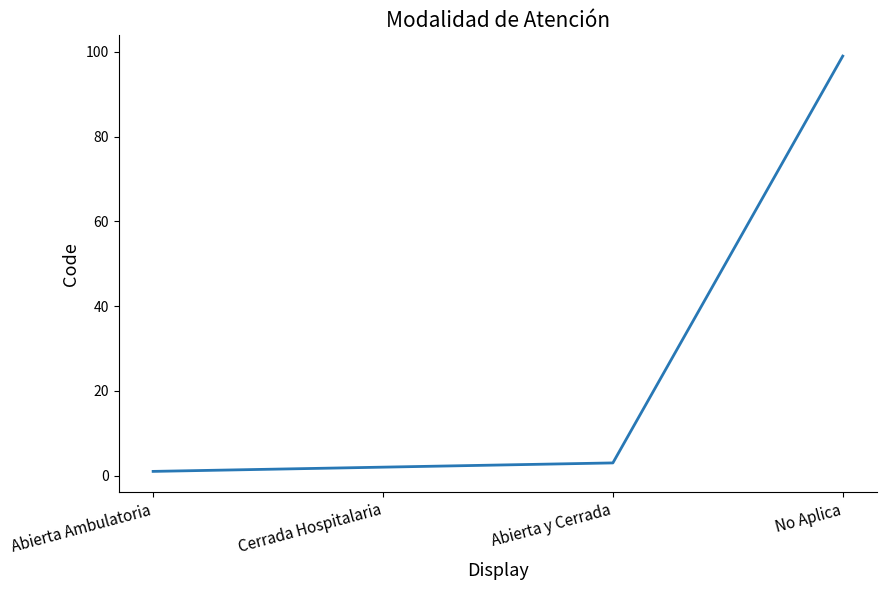

List the labels in order of value, largest first.

No Aplica, Abierta y Cerrada, Cerrada Hospitalaria, Abierta Ambulatoria